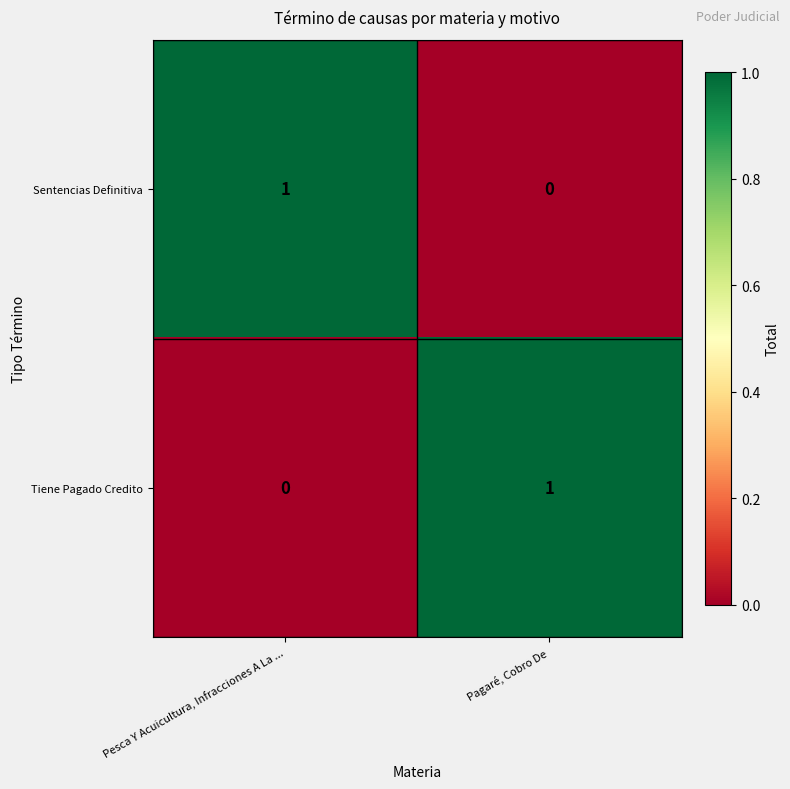

How many series are shown in this chart?

2